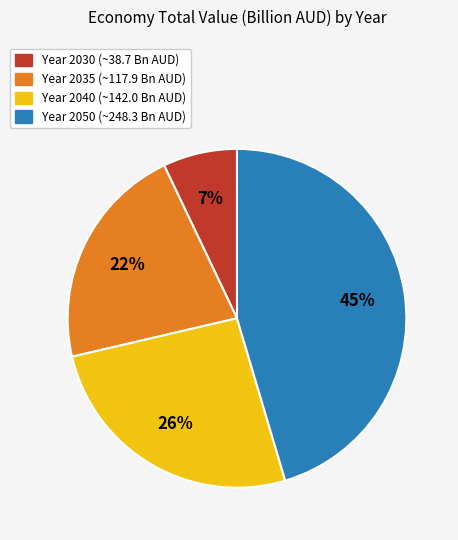

Does any single category account for the majority?

No